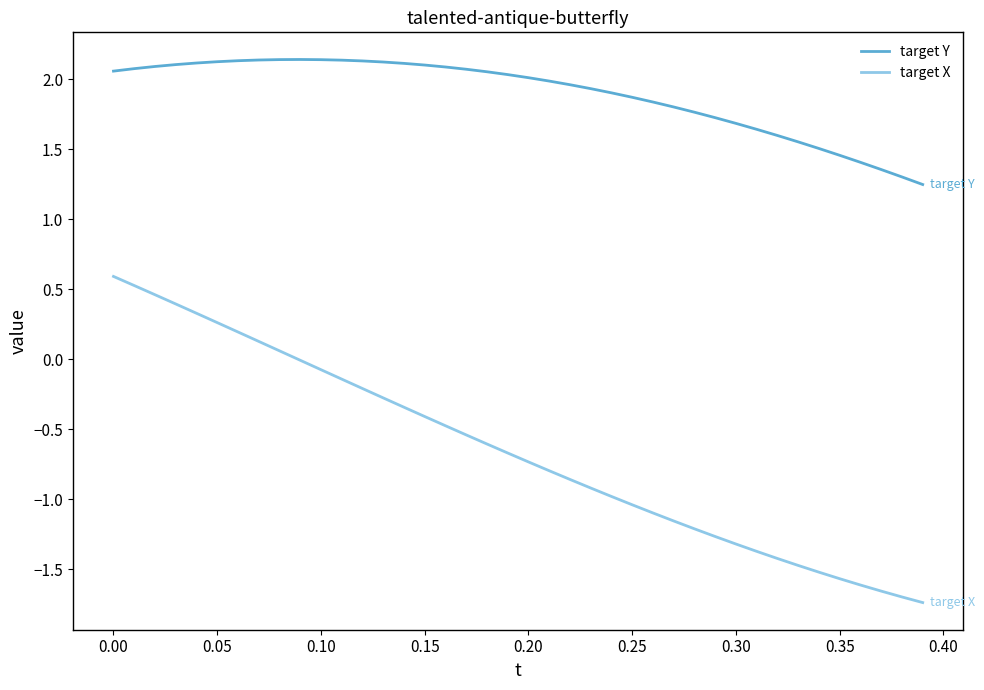

Which series has the largest range (max minus min)?

target X